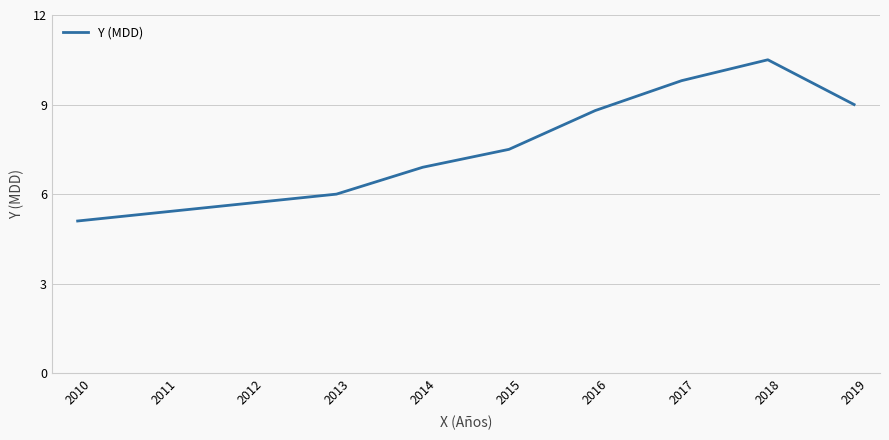

At which label is the value closest to 7?

2014